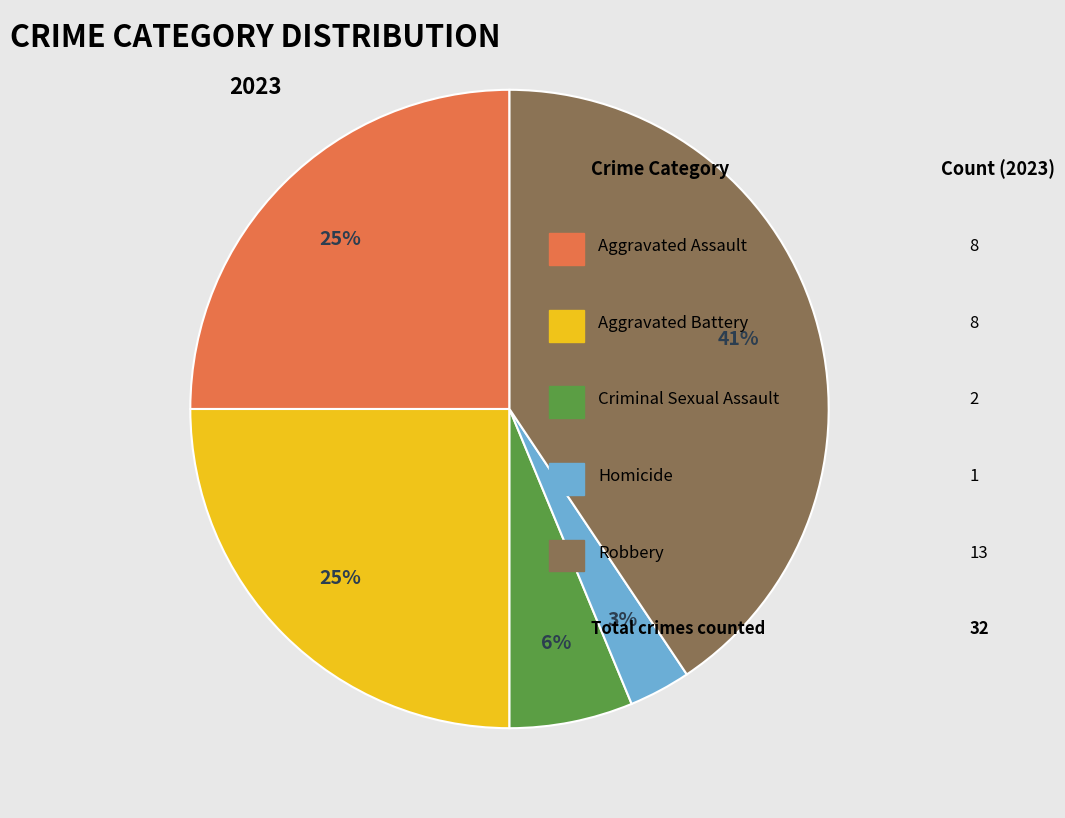

To the nearest percent, what is the average slice percentage?

20%